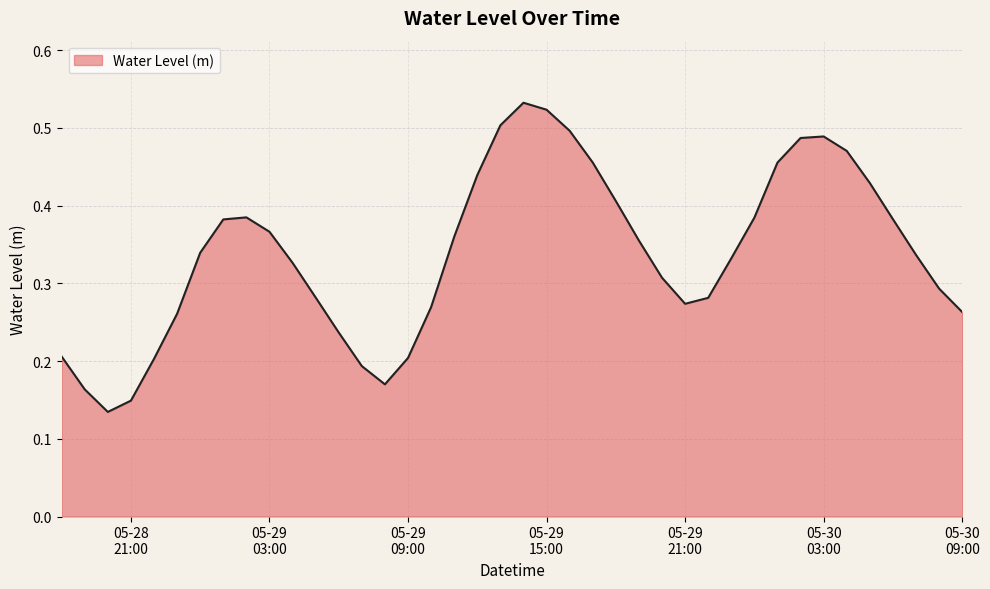

Does the chart have visible grid lines?

Yes